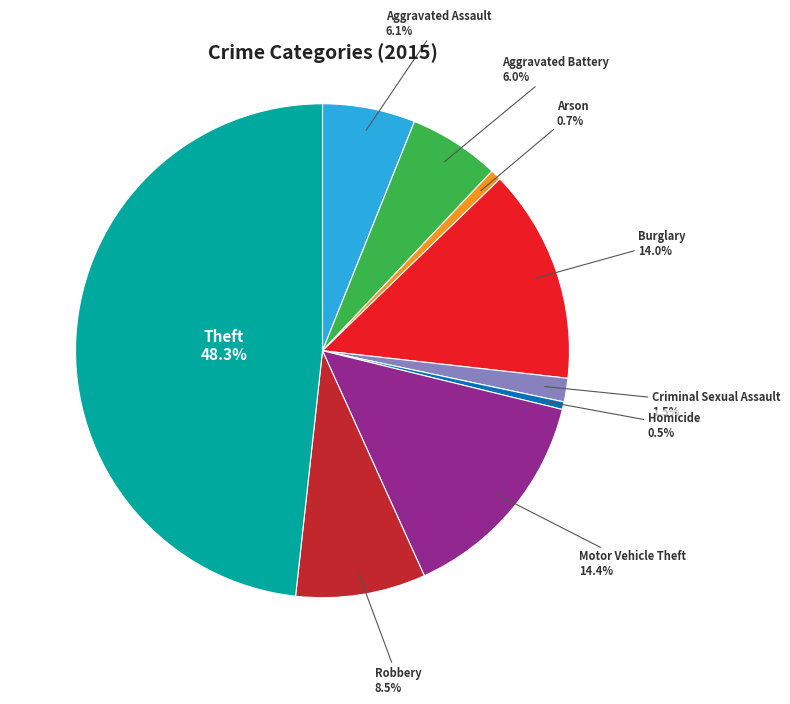

Does any single category account for the majority?

No